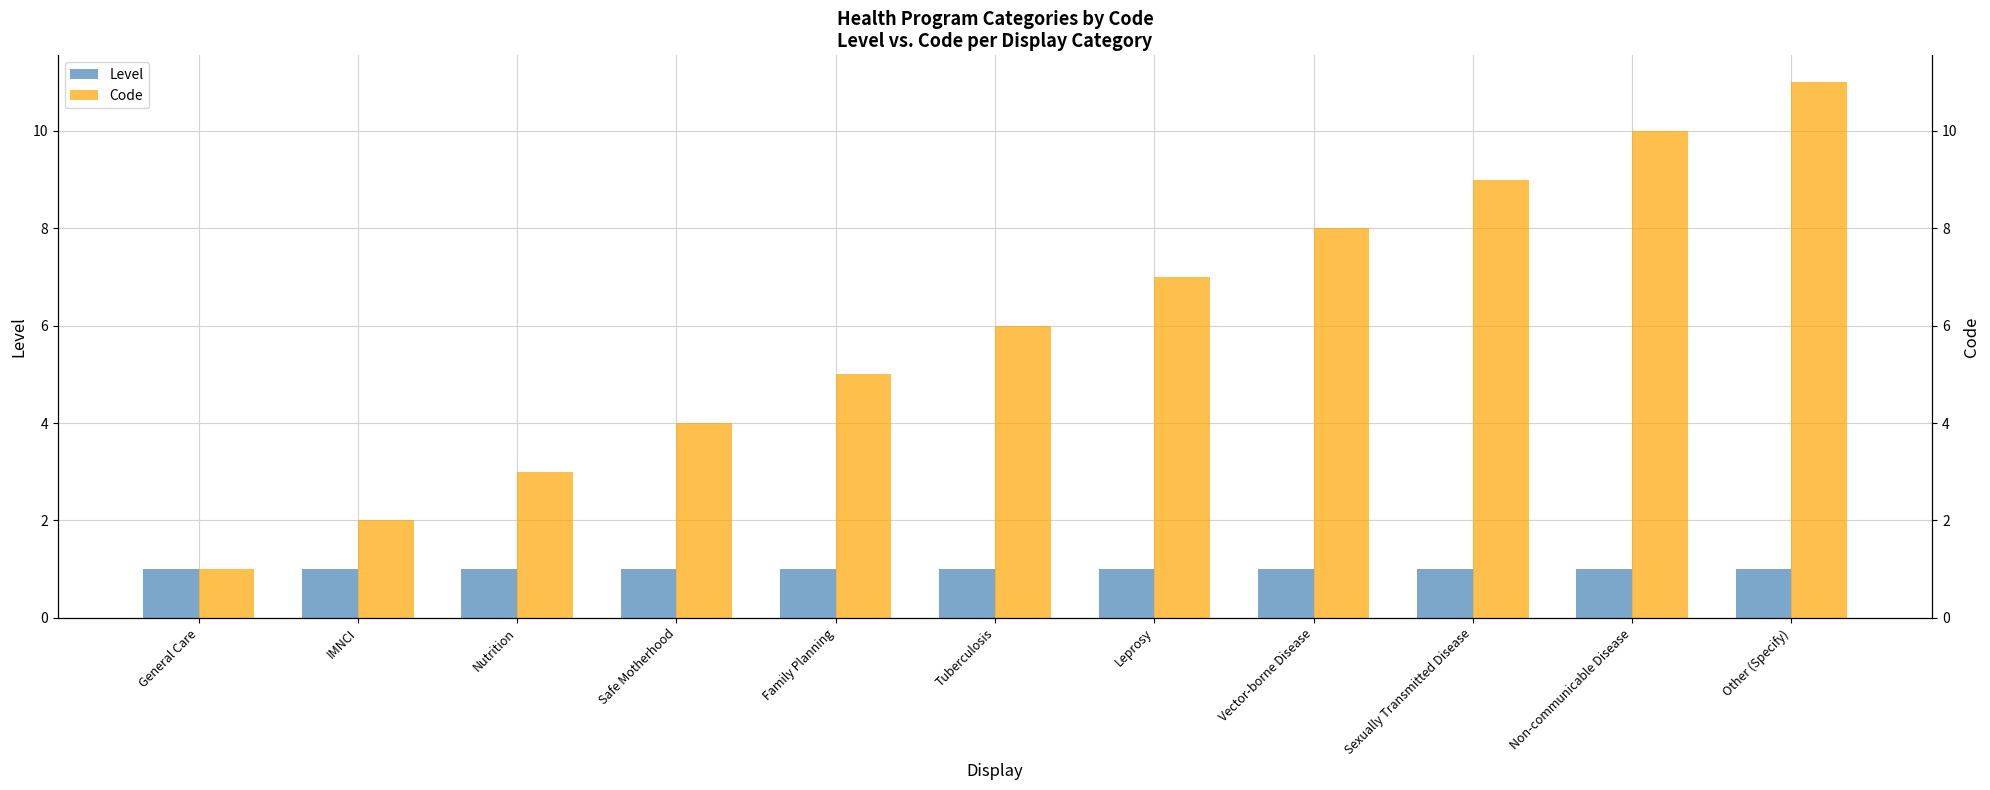

What is the sum of all Code values?

66